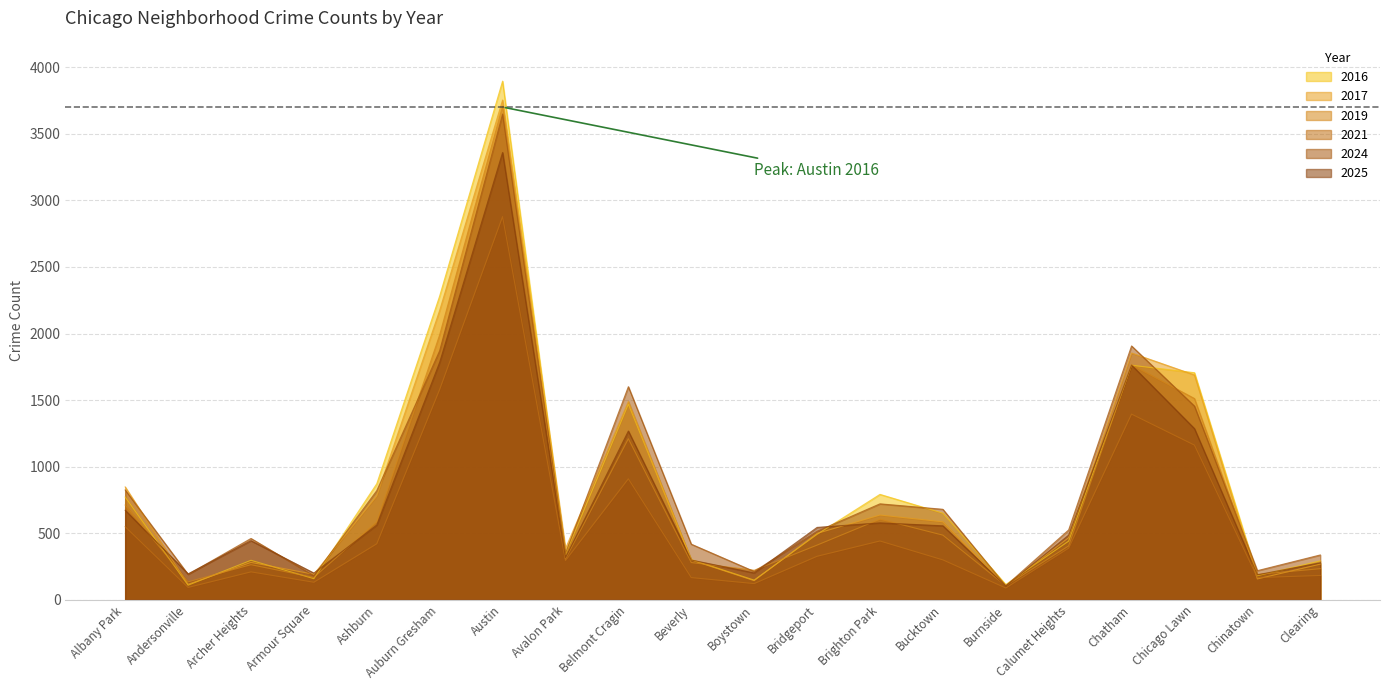

How many data points in 2017 are above 499?

9